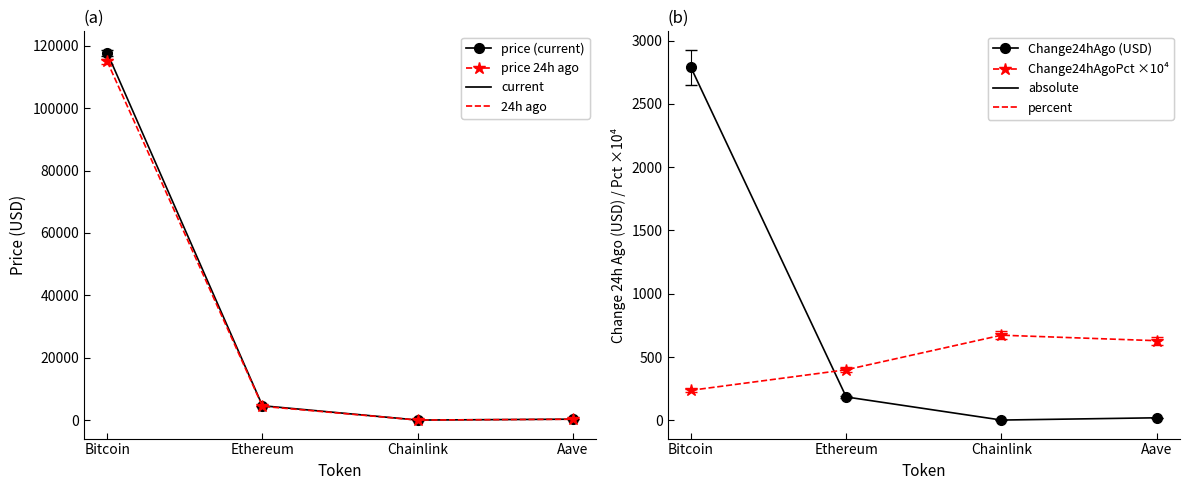

What is the sum of all Change24hAgoPct ×10⁴ values?

1937.0